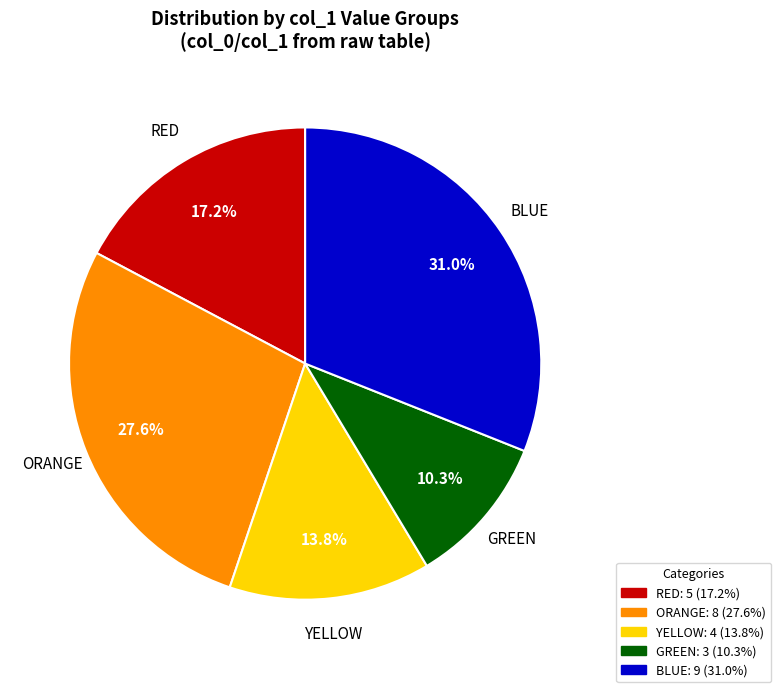

How many slices are in this pie chart?

5